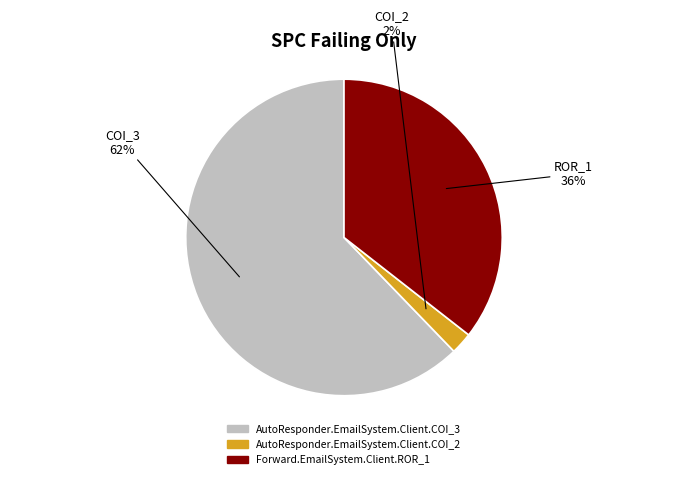

Count the number of slices in the pie.

3